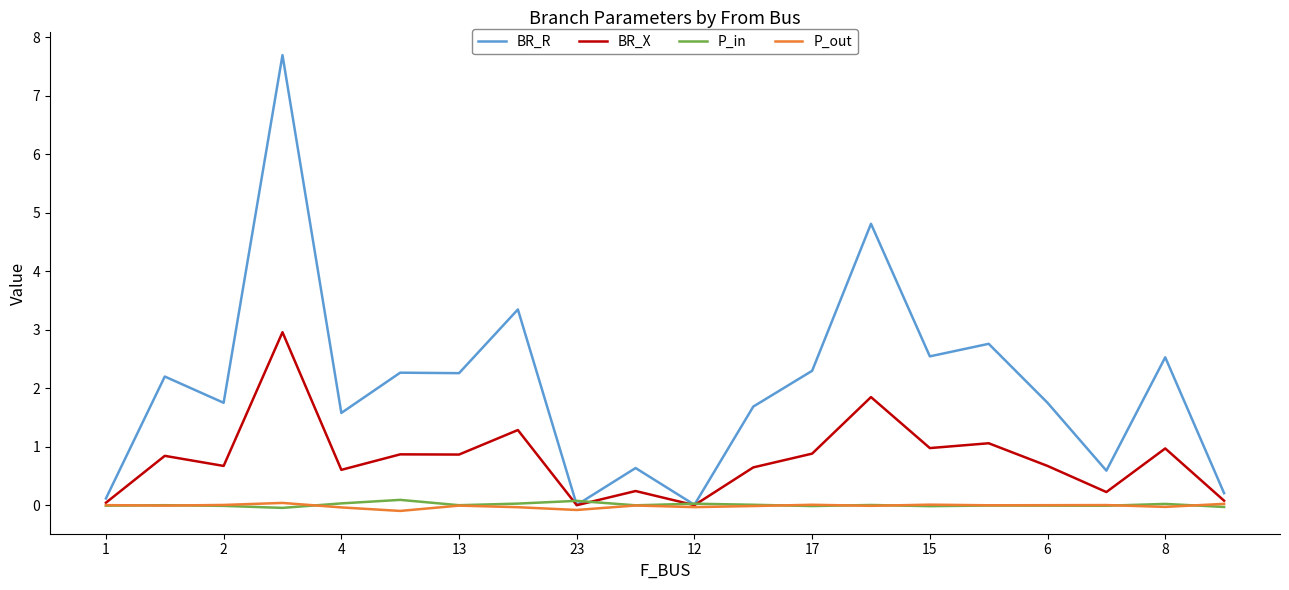

Which series has the largest range (max minus min)?

BR_R